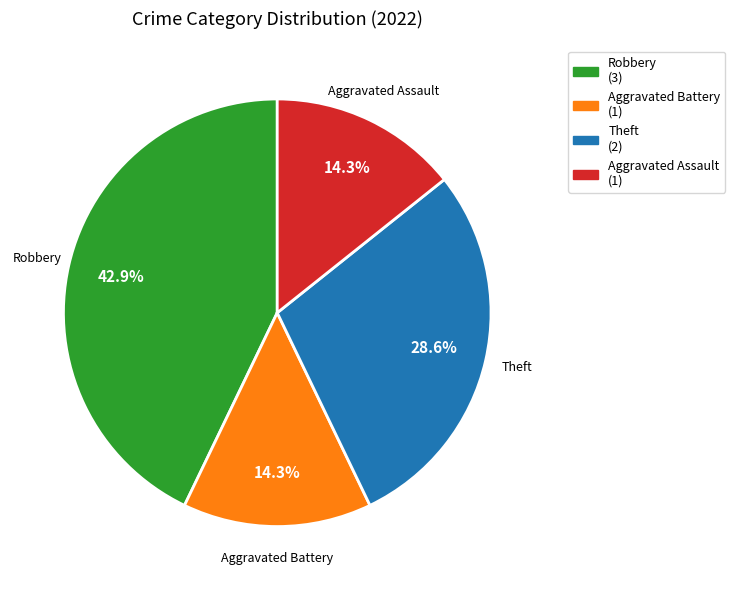

What is the ratio of the value at Robbery to the value at Theft?

1.5